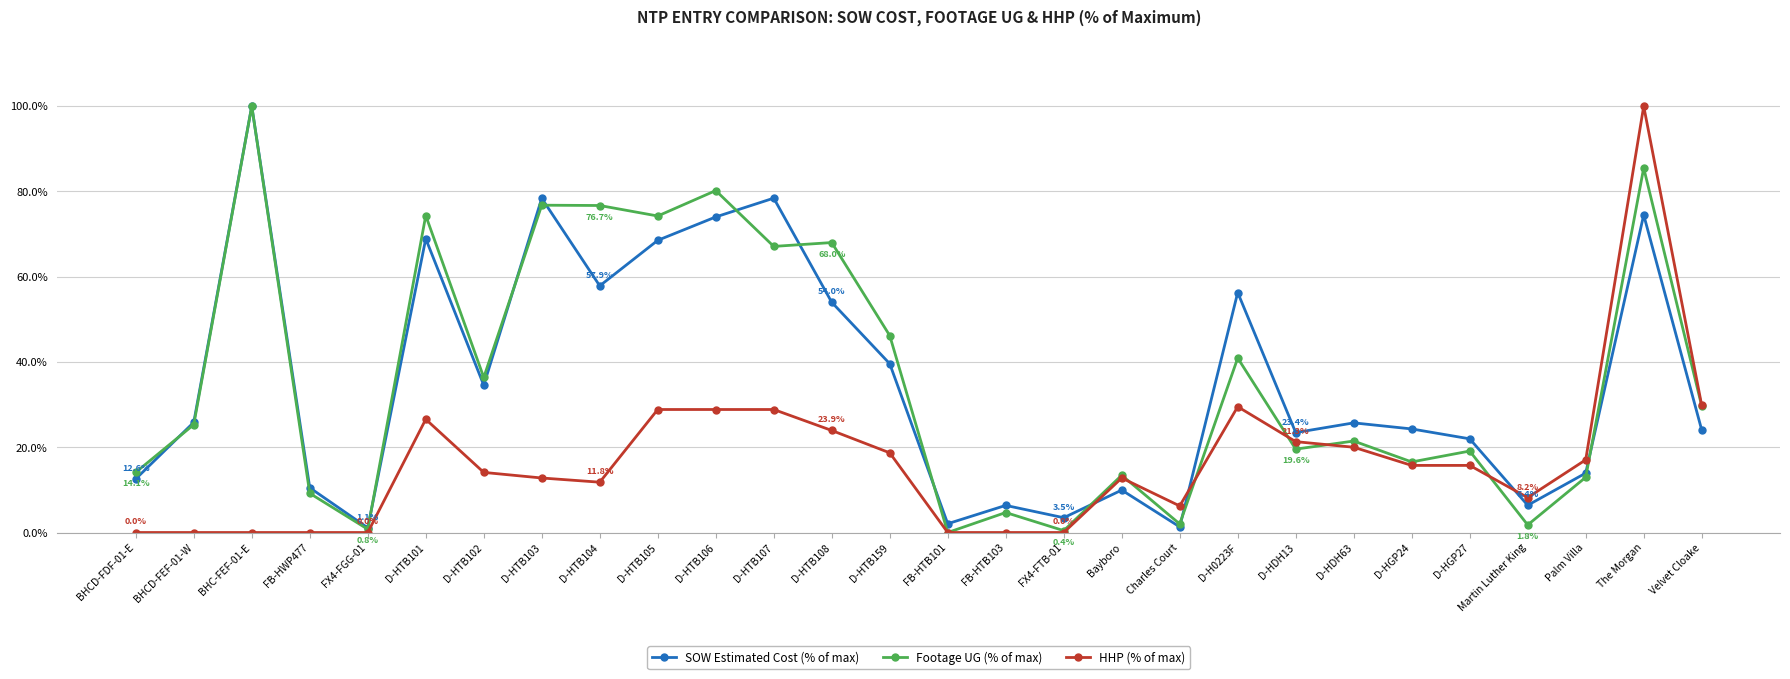

The SOW Estimated Cost (% of max) series shows 23.7 at Palm Villa. True or false?

False